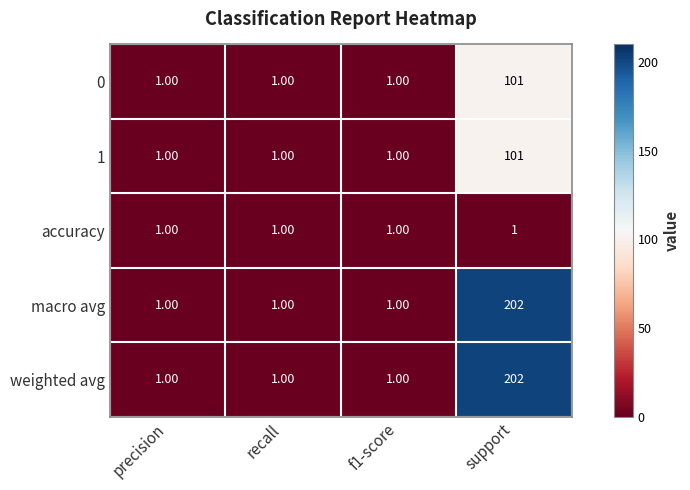

What is the total value across all series at f1-score?

5